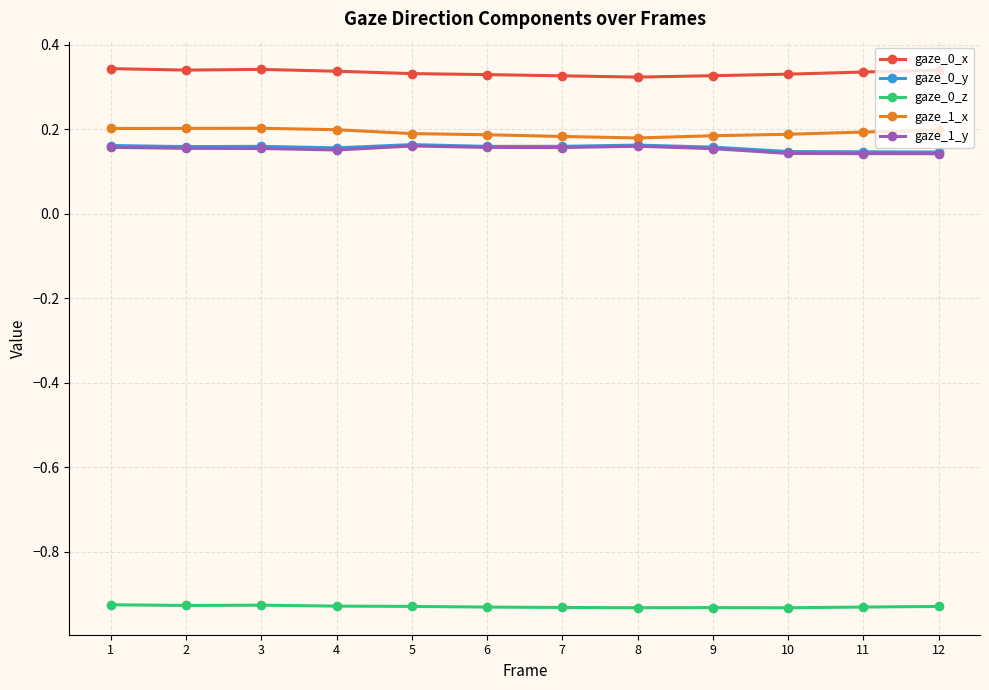

True or false: gaze_0_y and gaze_0_z cross at least once.

False